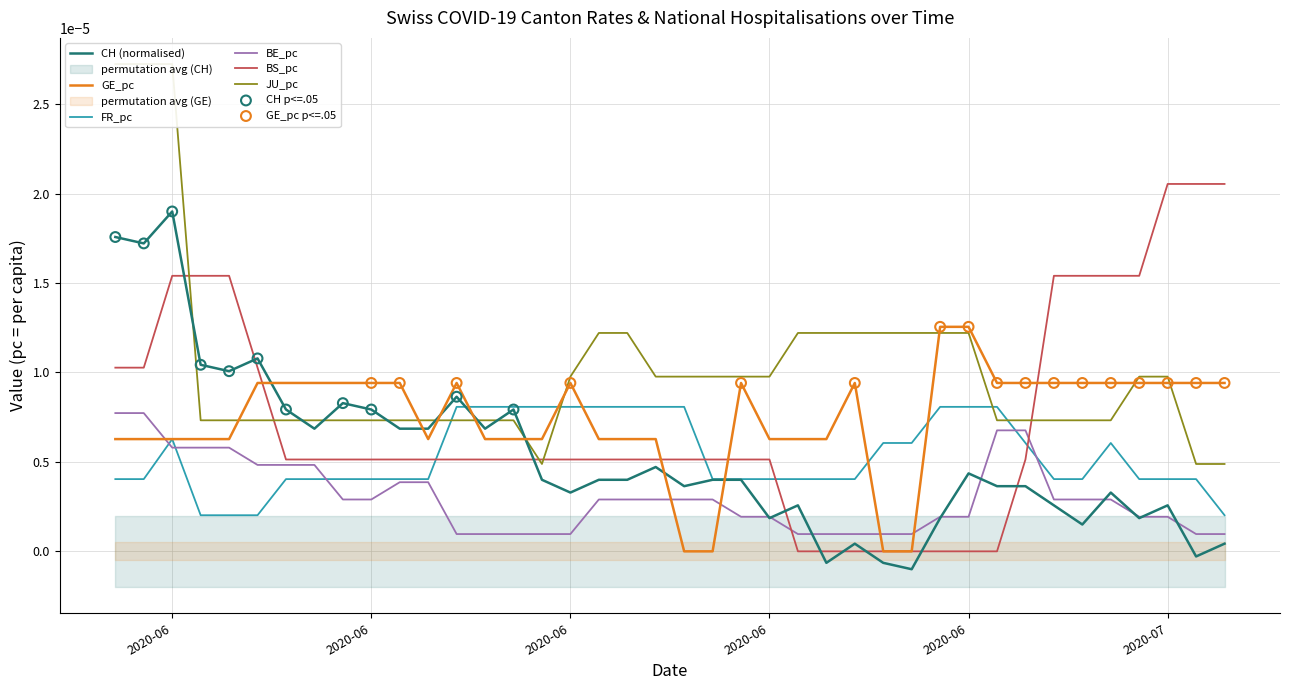

Which series reaches the maximum Y coordinate?

JU_pc